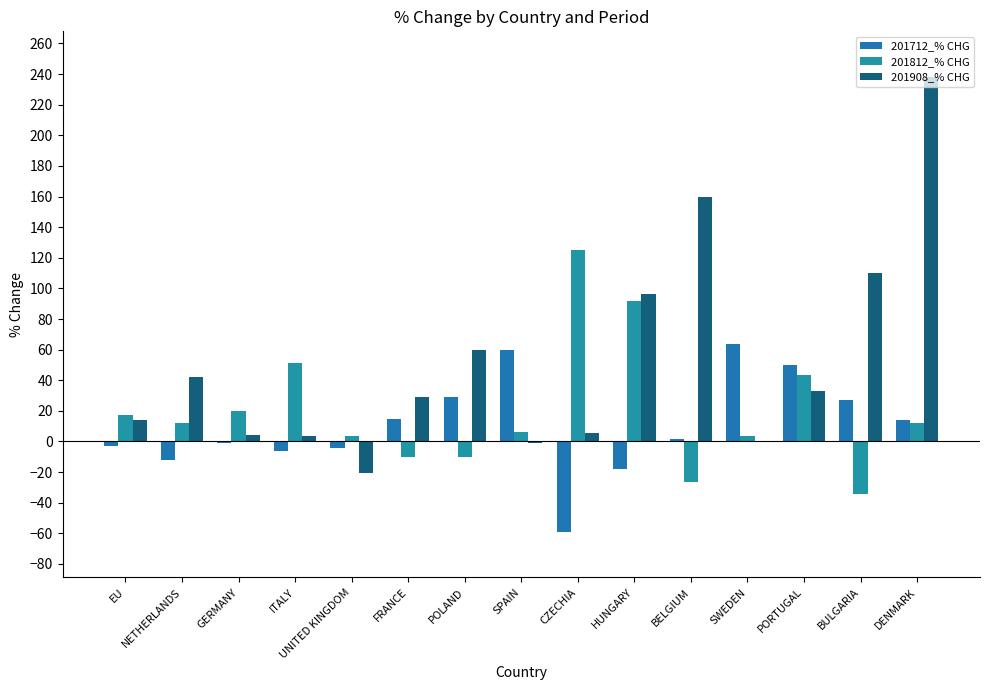

Read the 201712_% CHG value at BULGARIA.

27.3